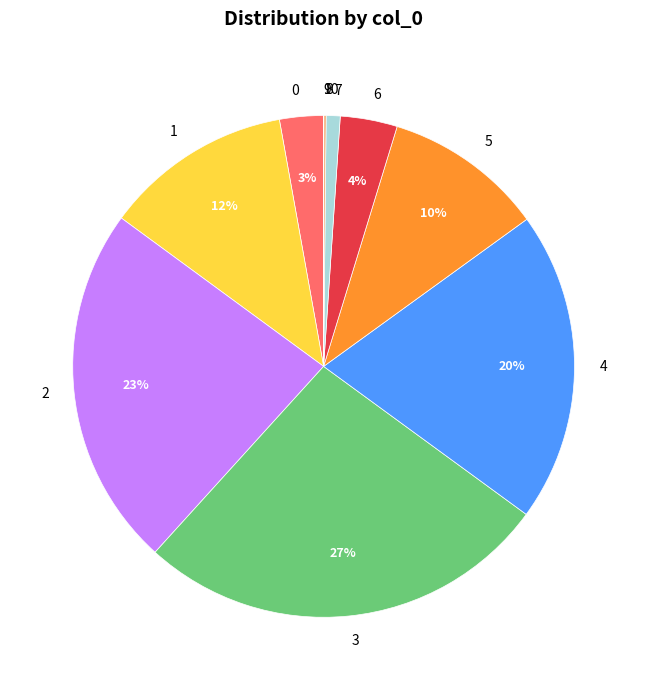

Does any single category account for the majority?

No